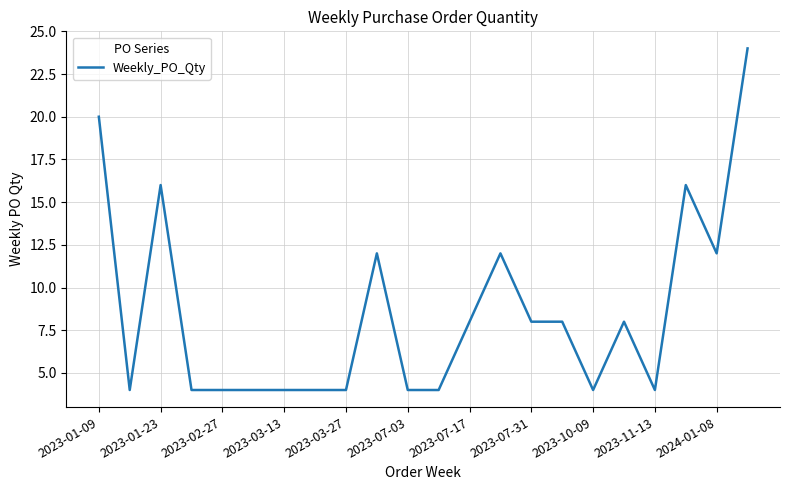

What is the smallest value displayed?

4